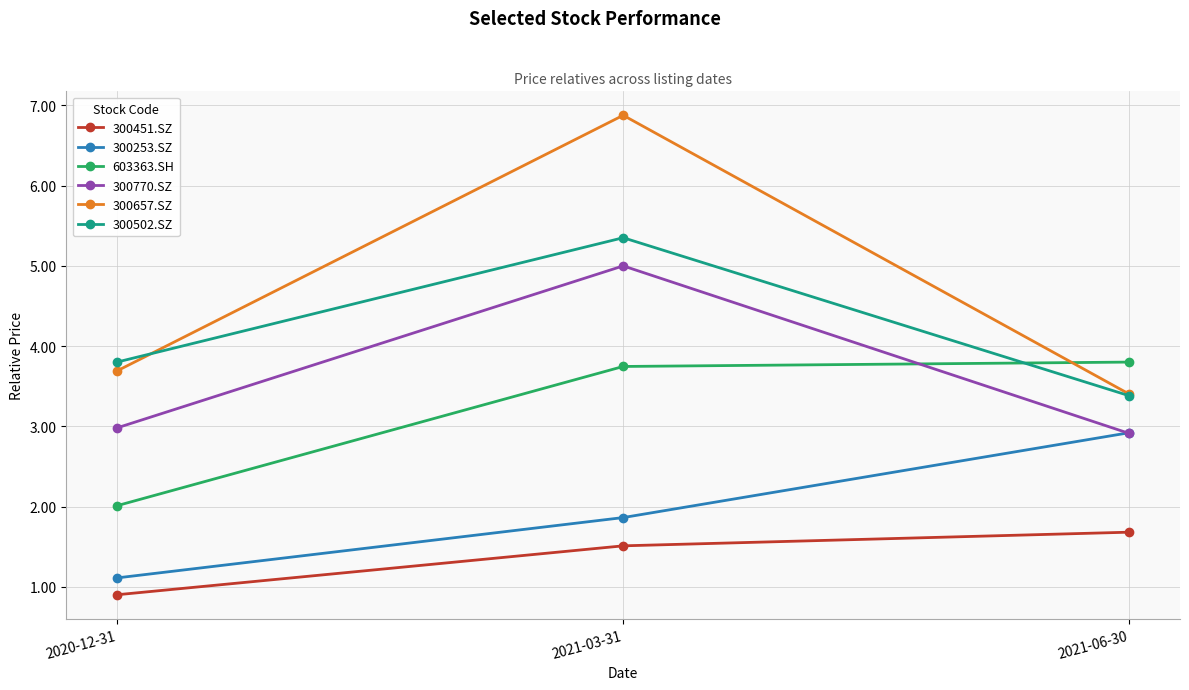

What is the average value of the 300451.SZ series?

1.4